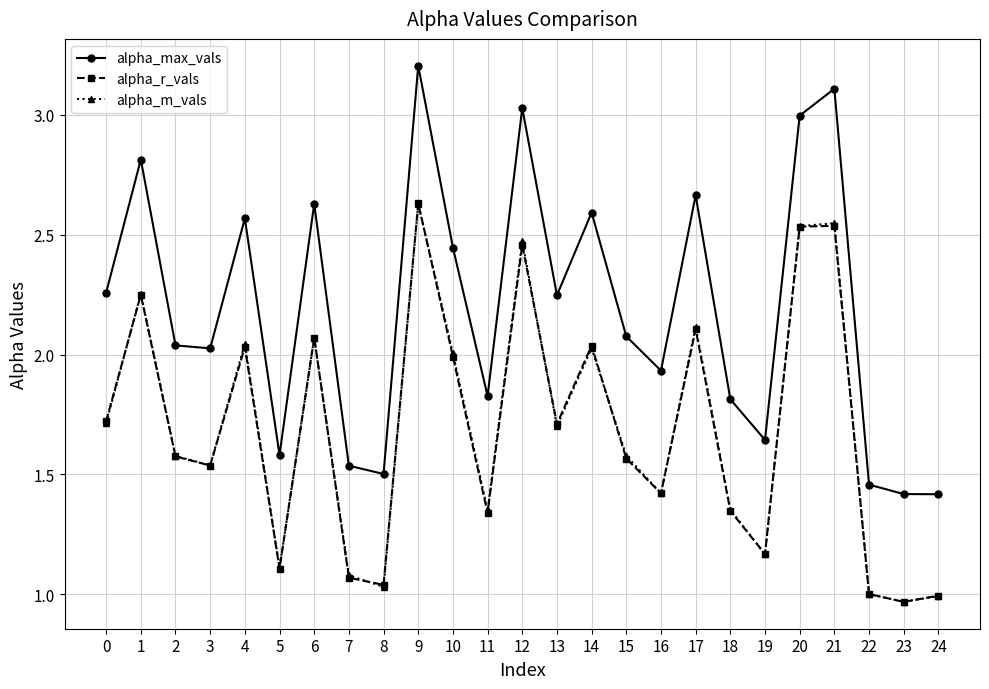

How many categories are shown in the chart?

25